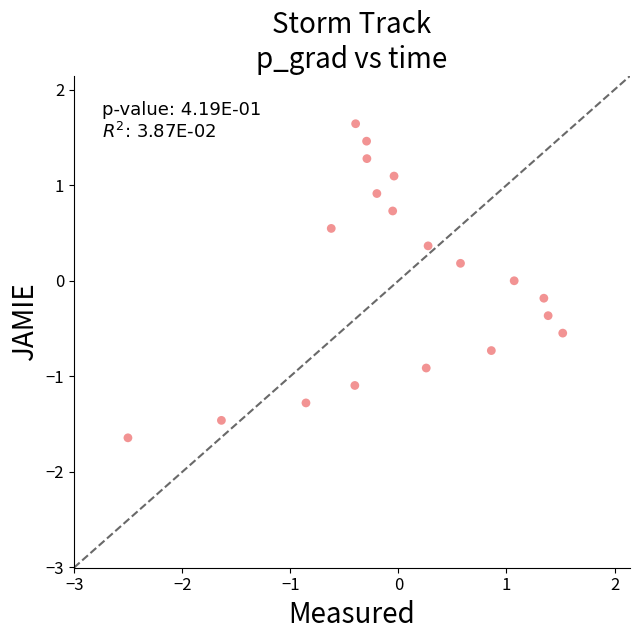

What is the range of X values (max minus min)?

4.0